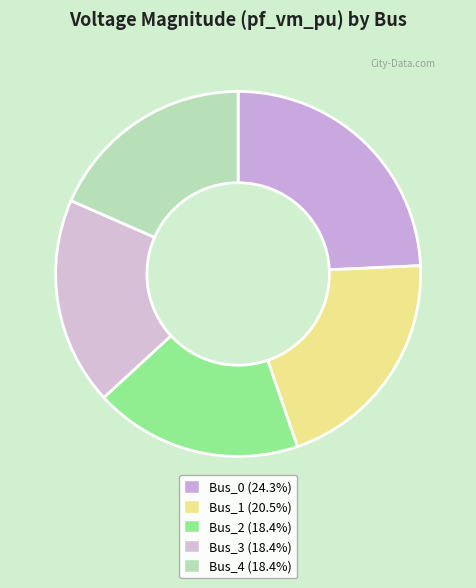

The Bus_2 slice represents 18% of the pie. True or false?

True